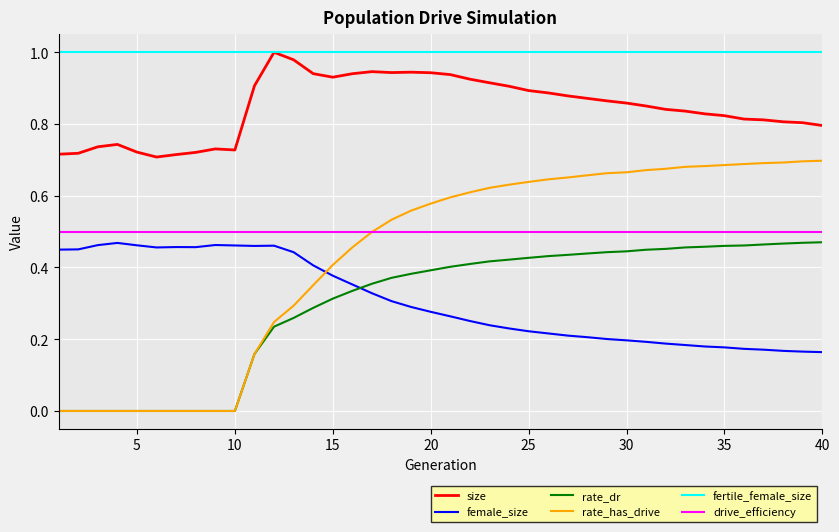

What are all the series names shown in the legend?

size, female_size, rate_dr, rate_has_drive, fertile_female_size, drive_efficiency